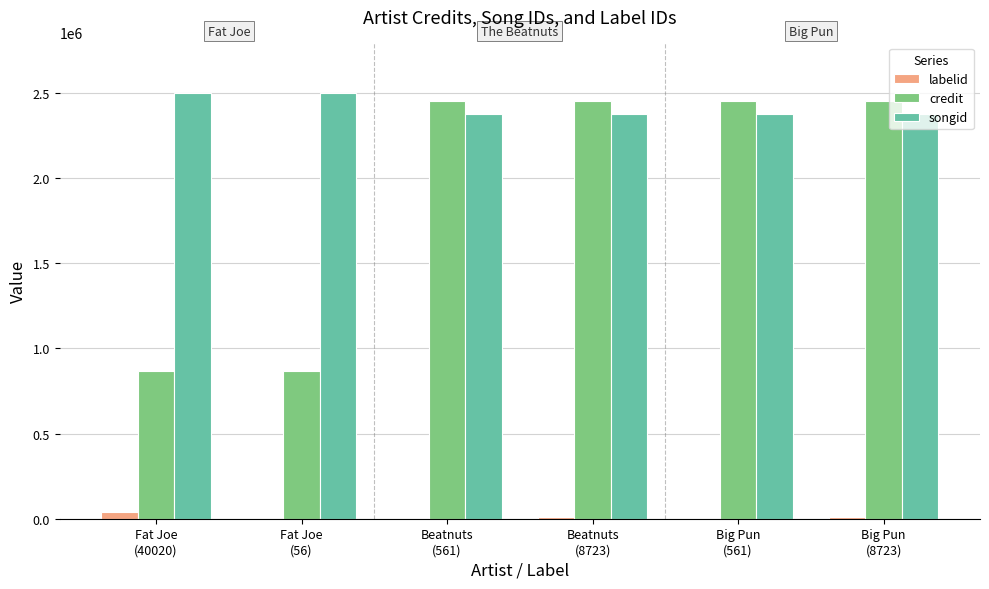

The songid series shows 2380089 at Big Pun
(561). True or false?

True